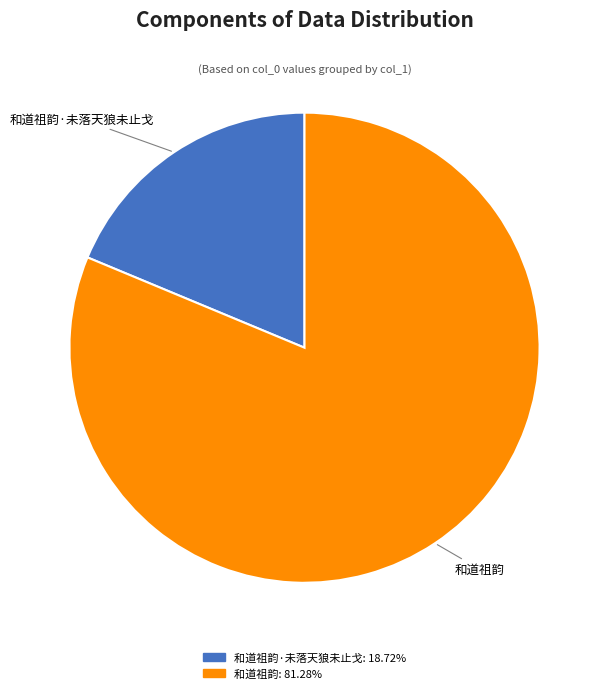

Which category has the biggest portion of the pie?

和道祖韵